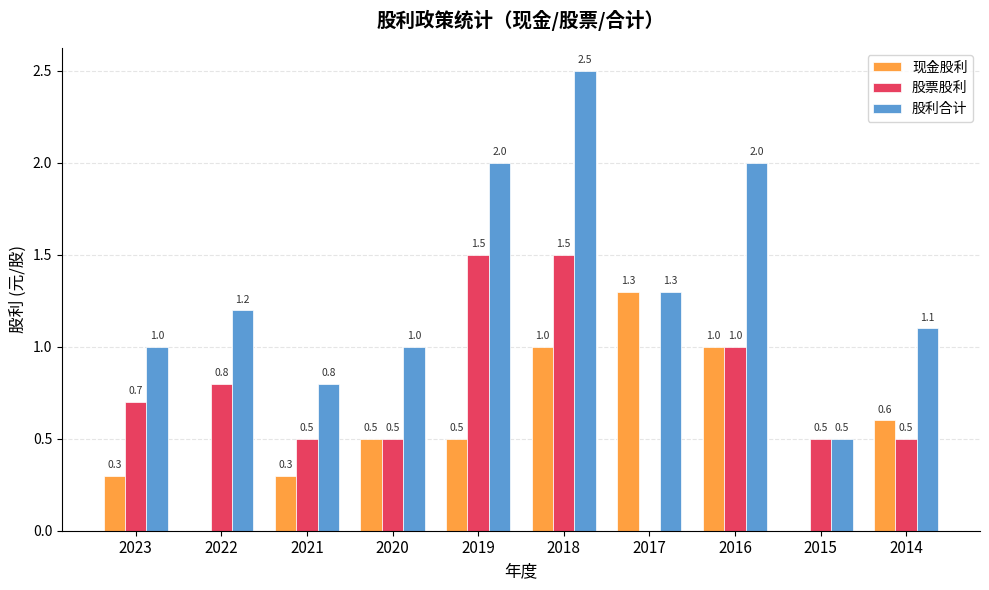

Read the 现金股利 value at 2014.

0.6